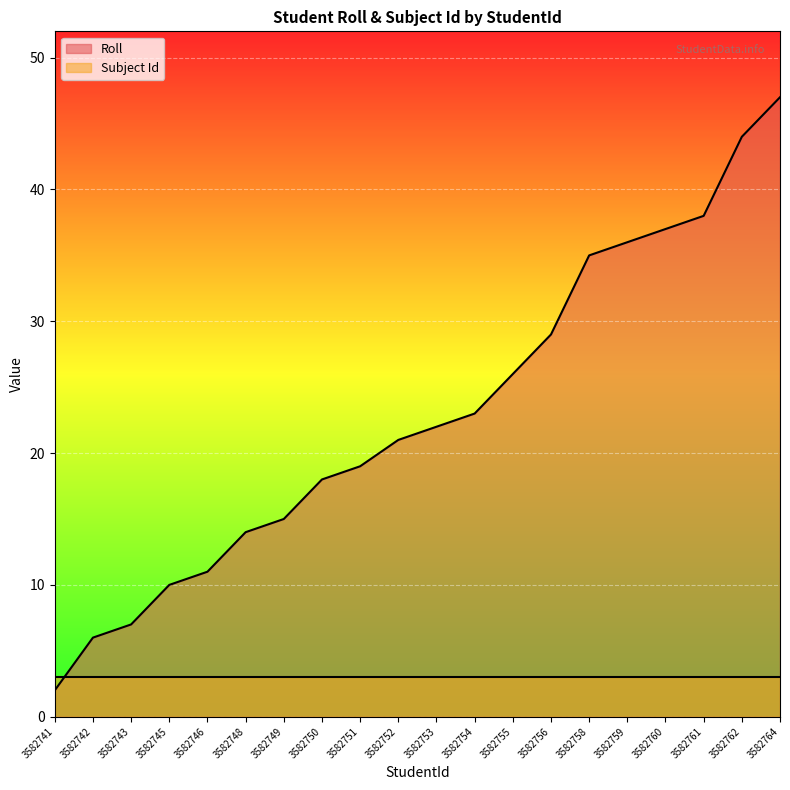

What is the value of the 19th point from the left?

44